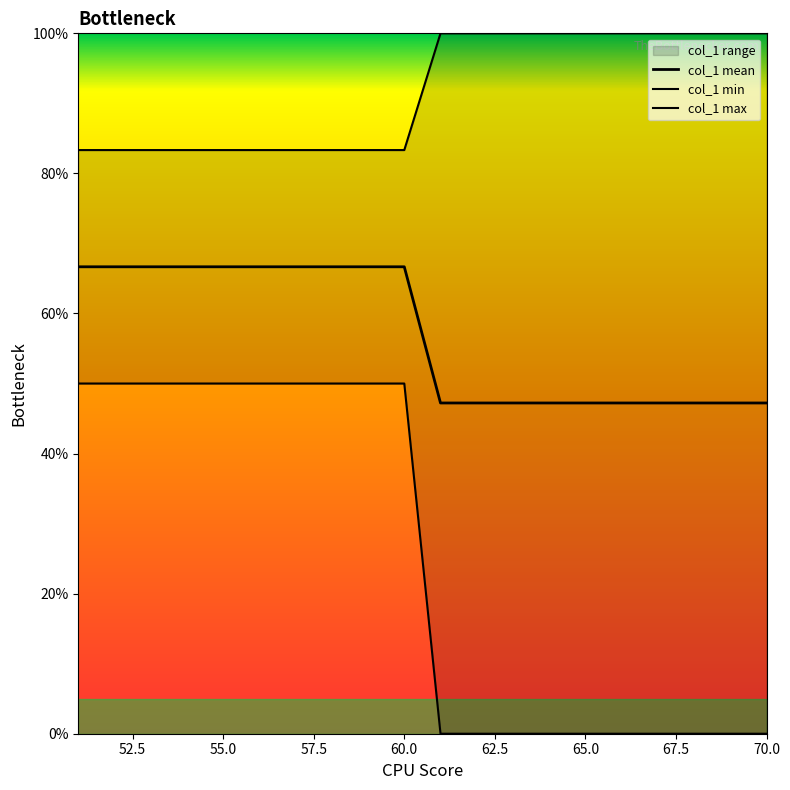

What is the value of the col_1_min point at the 2nd from the left?

50.0